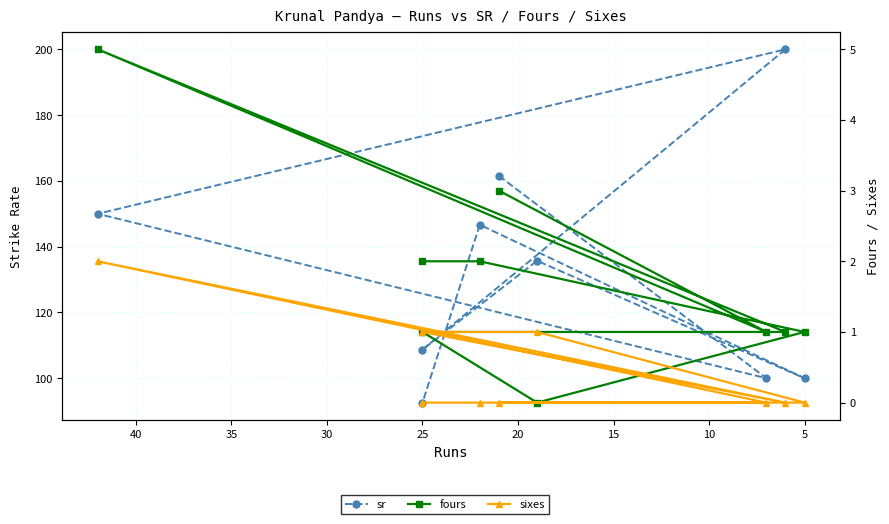

What is the value of the sr point at the 7th from the left?

100.0